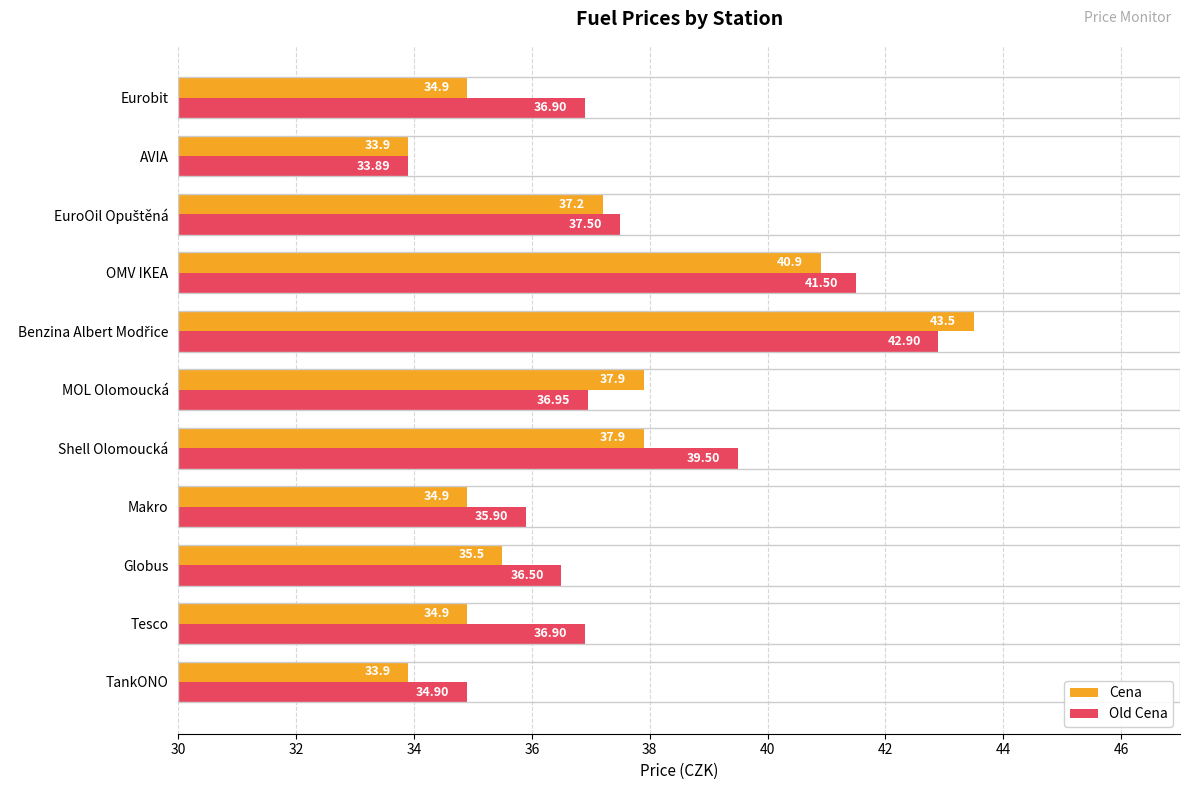

What is the sum of all Cena values?

405.4